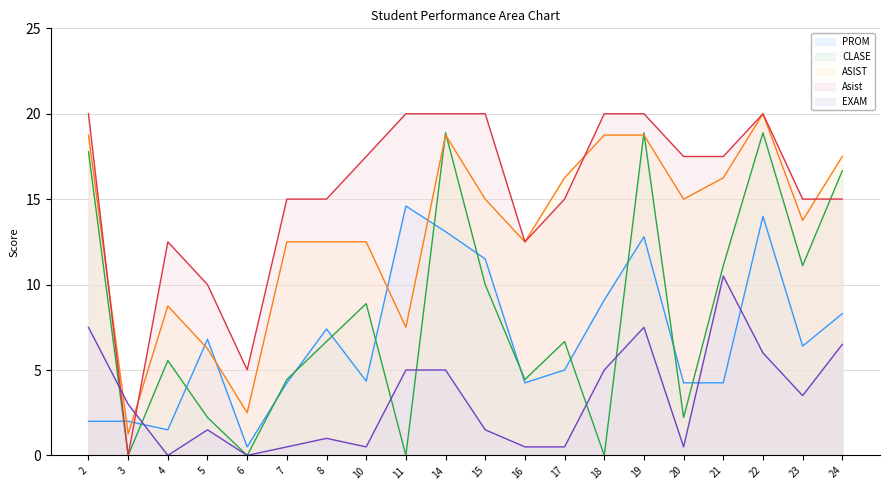

True or false: ASIST has a value of 8.7 at 7.

False